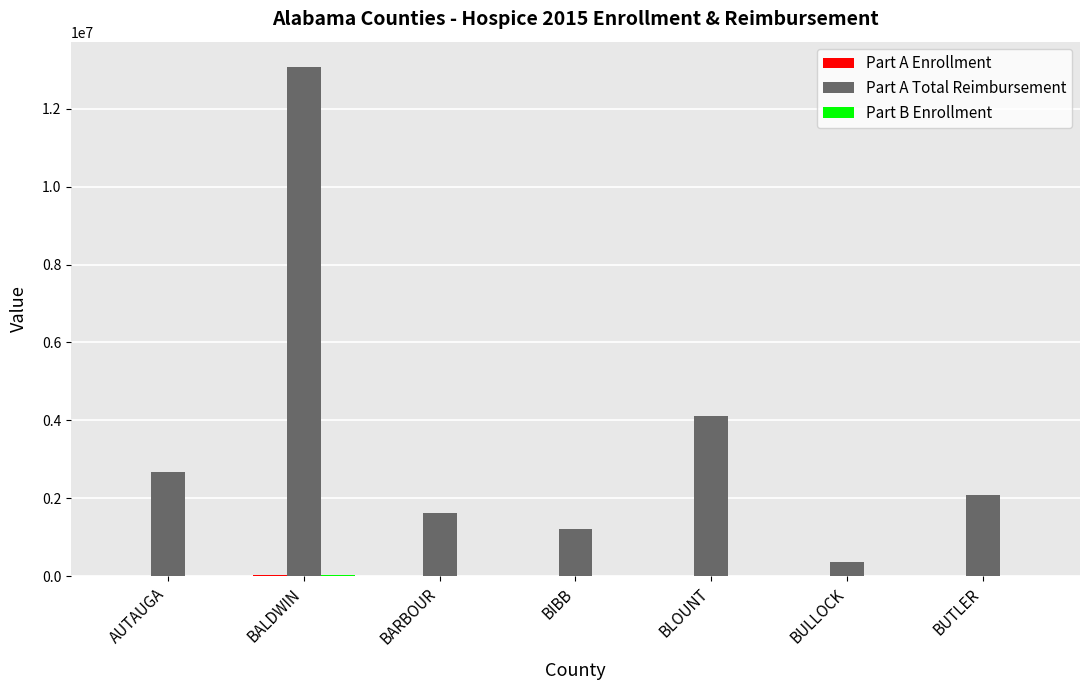

What is the maximum value for Part A Total Reimbursement?

13065010